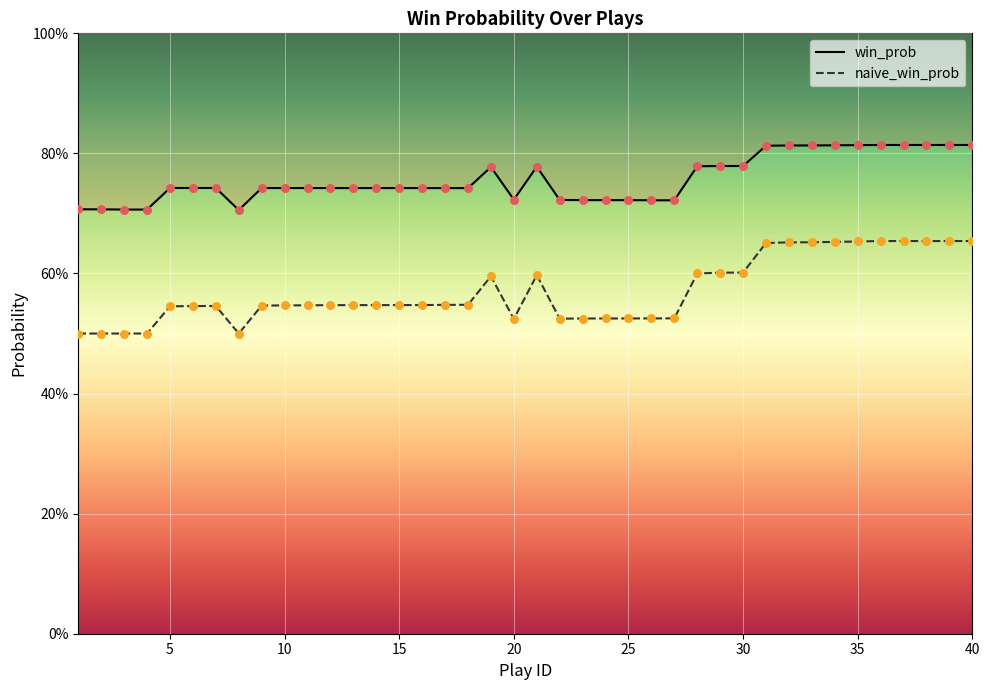

What is the total value across all series at 28?

1.4